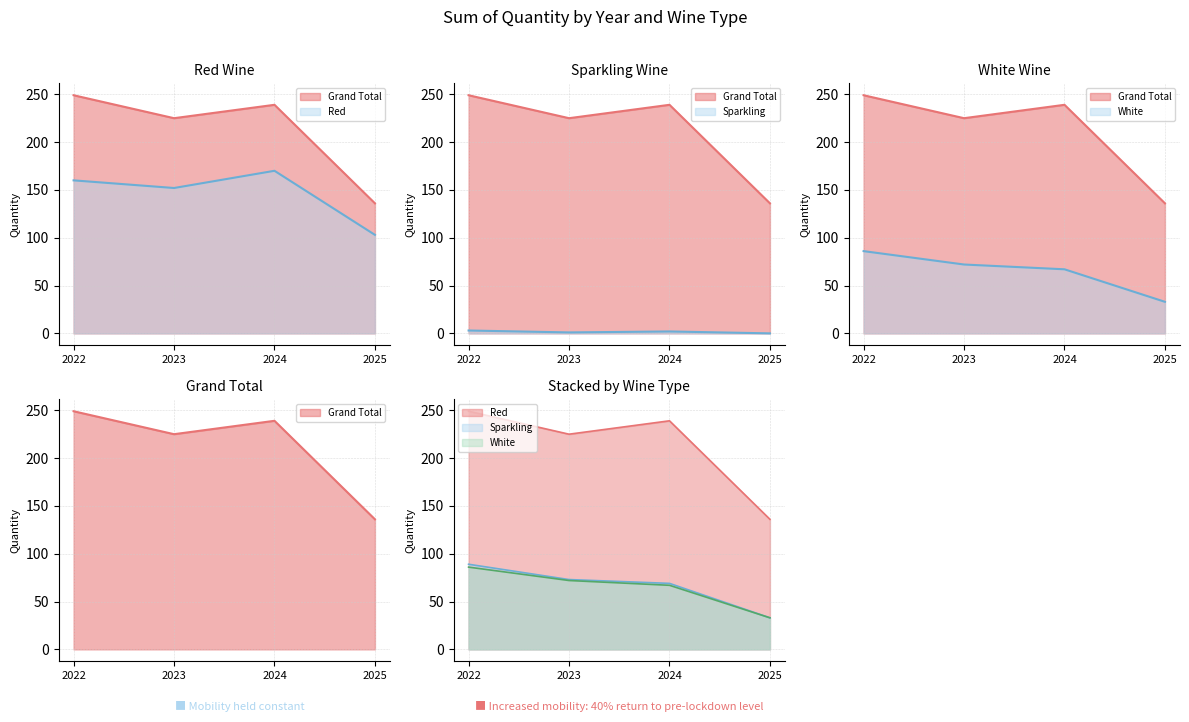

At which category does Sparkling reach its first local valley?

2023